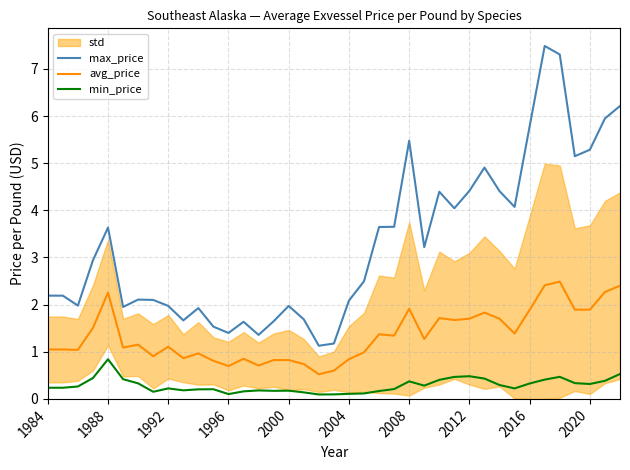

True or false: avg_price and max_price cross at least once.

False